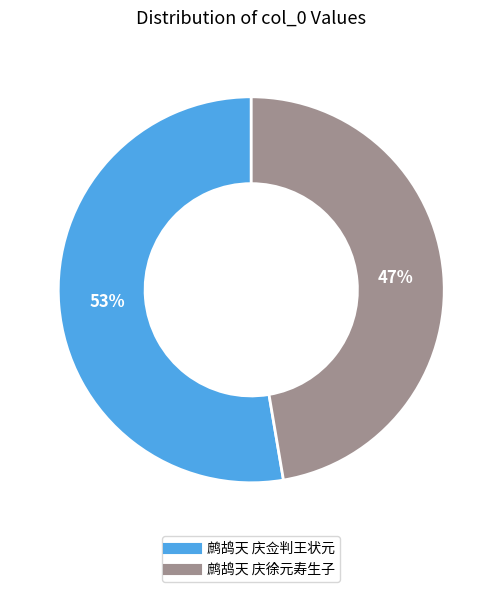

Which slice represents more than half of the pie?

鹧鸪天 庆佥判王状元